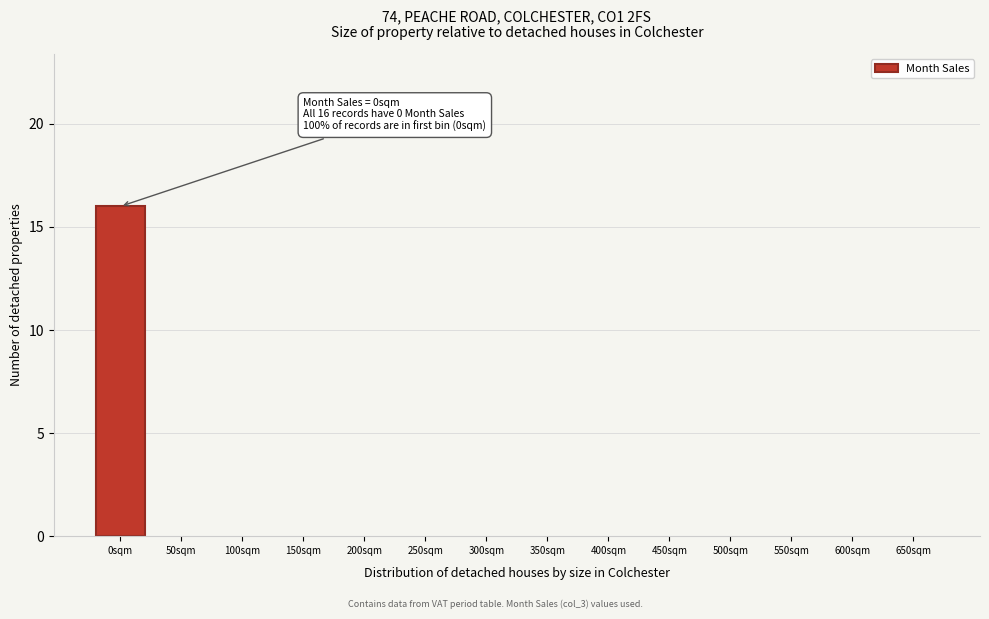

Reading right to left, what are all the values shown in this chart?

650sqm=0	600sqm=0	550sqm=0	500sqm=0	450sqm=0	400sqm=0	350sqm=0	300sqm=0	250sqm=0	200sqm=0	150sqm=0	100sqm=0	50sqm=0	0sqm=16